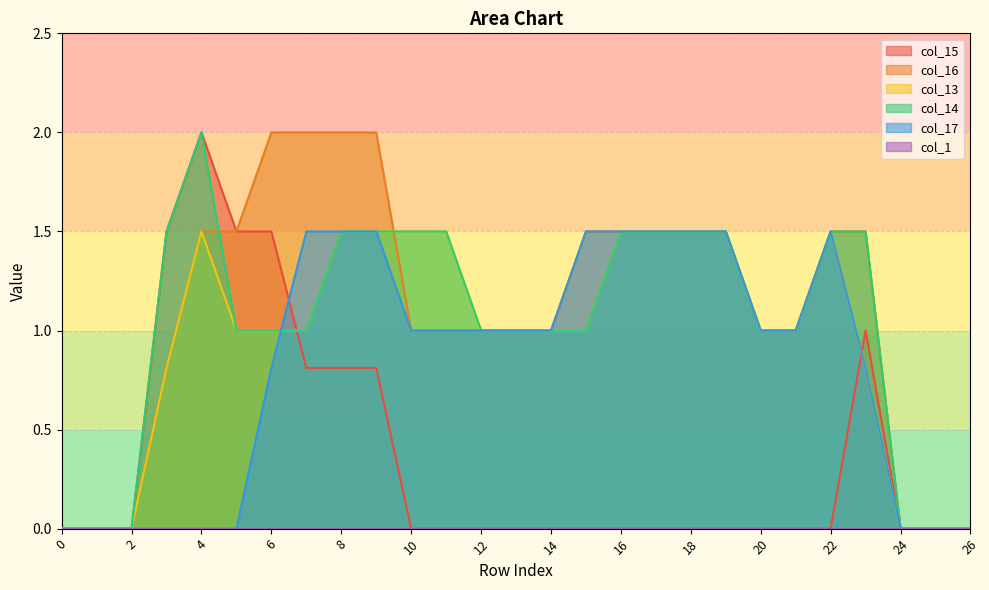

Where do col_17 and col_13 first cross each other?

6 and 7